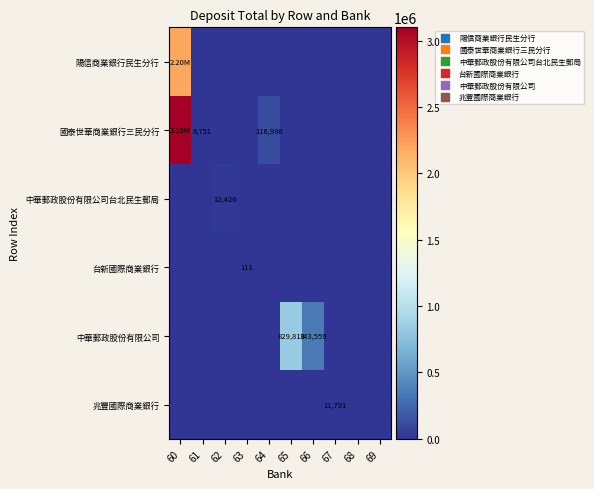

At which label does 台新國際商業銀行 reach its minimum?

60